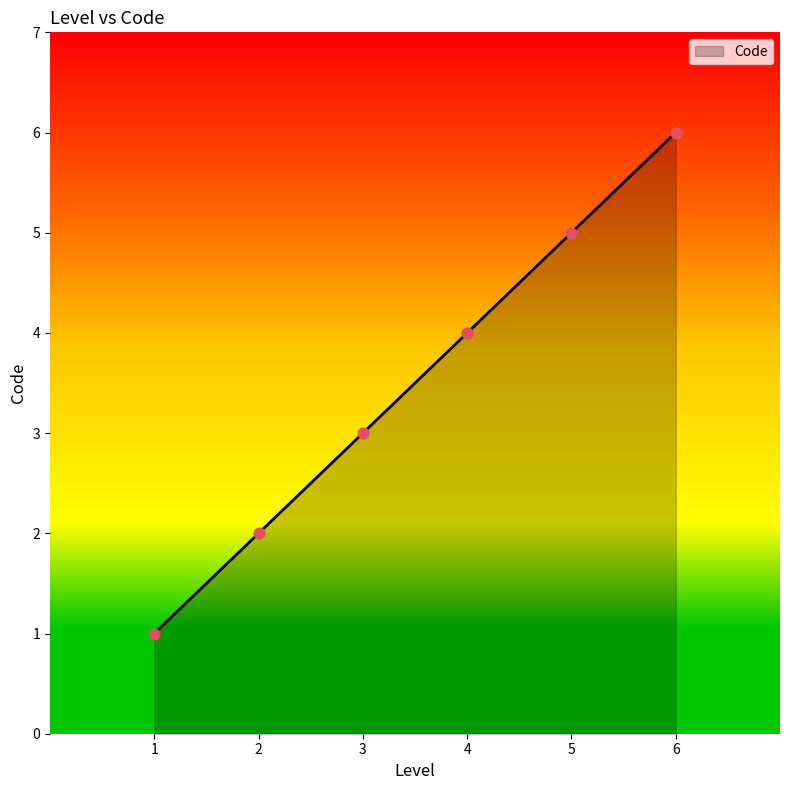

Approximately how many times larger is the value at 6 compared to 1?

6.0